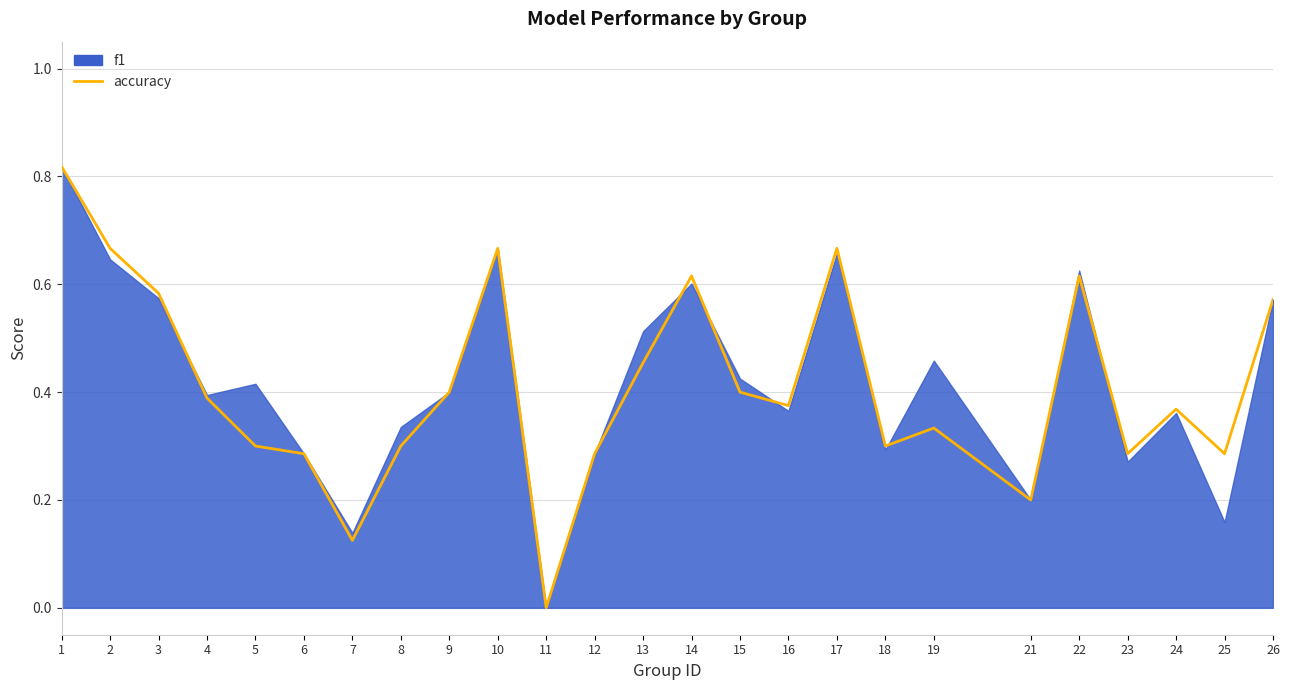

What is the difference between the values at 12 and 22?

0.3